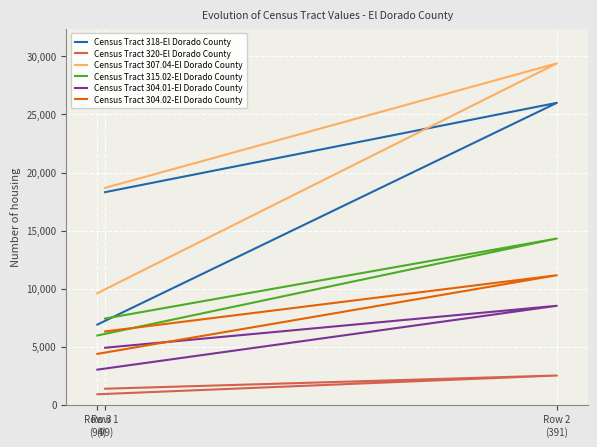

What is the average value of the Census Tract 318-El Dorado County series?

17069